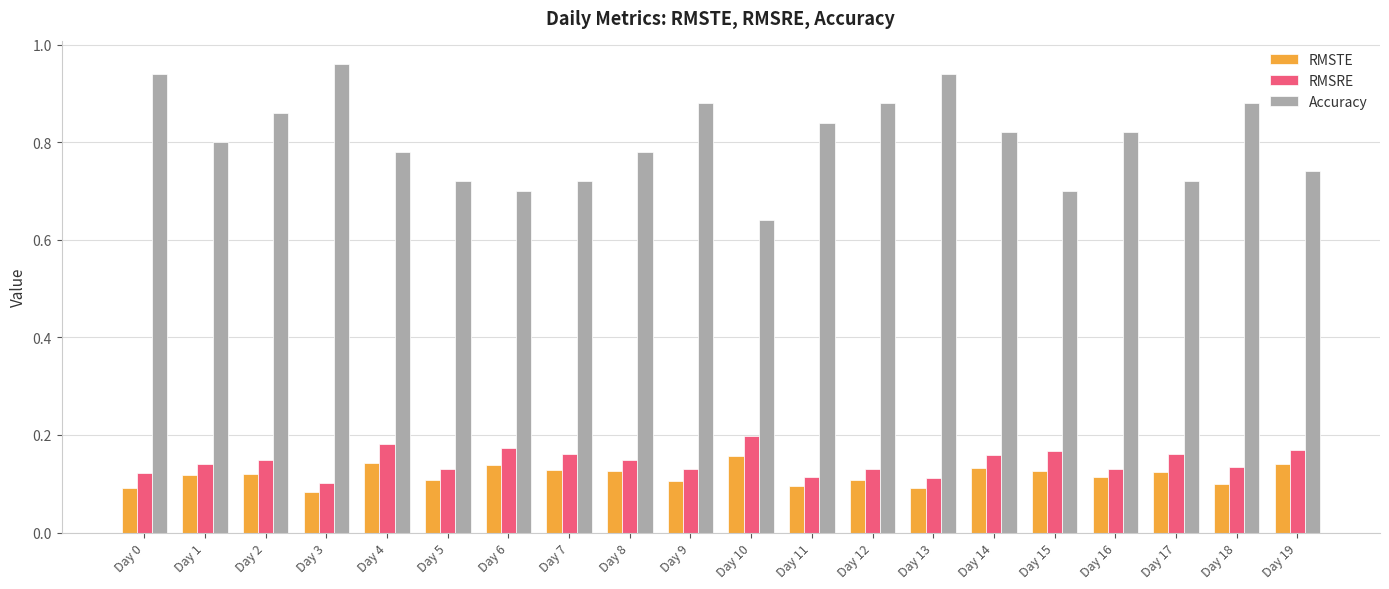

Which series has the widest spread of values?

Accuracy